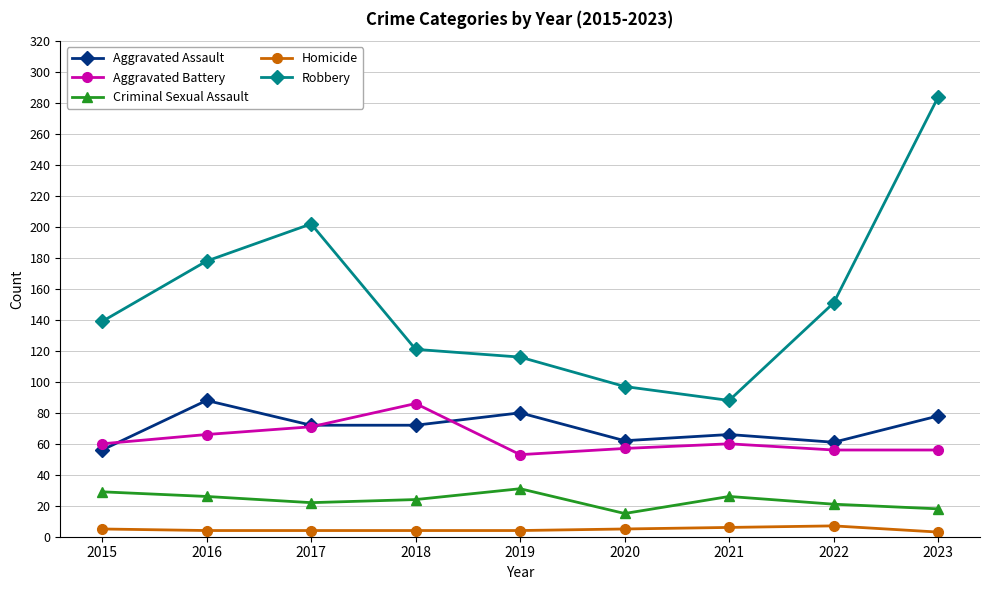

In Robbery, how many points are lower than both neighbors (excluding endpoints)?

1